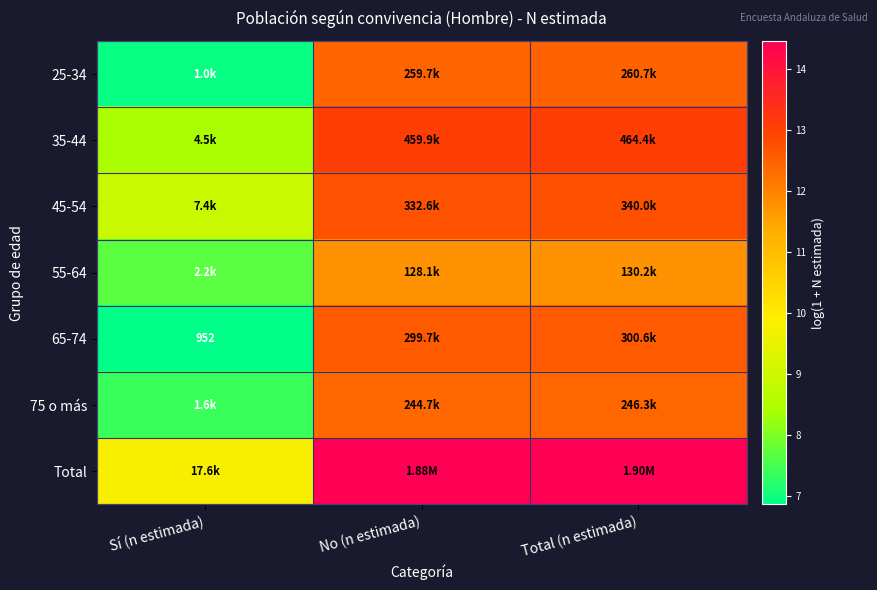

What is the difference between the maximum and minimum values in the 65-74 series?

5.8